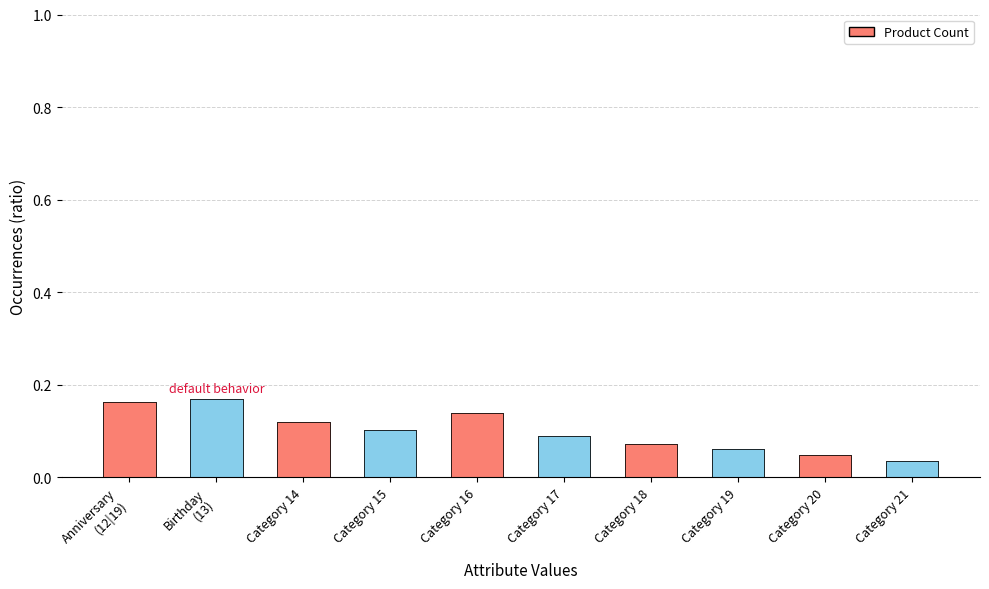

Which category has the highest value across all series?

Birthday (13)